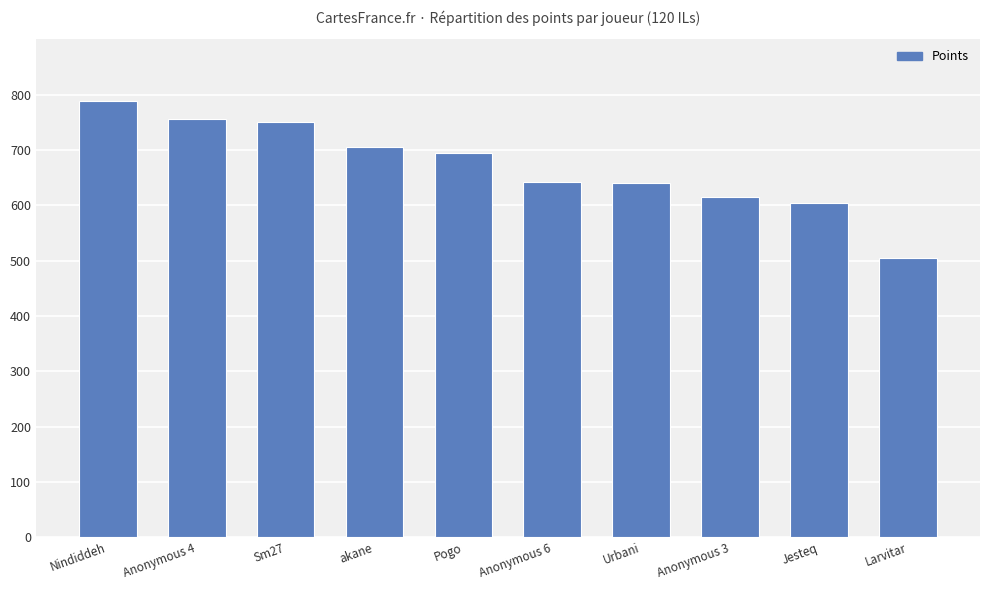

Approximately how many times larger is the value at akane compared to Sm27?

0.9